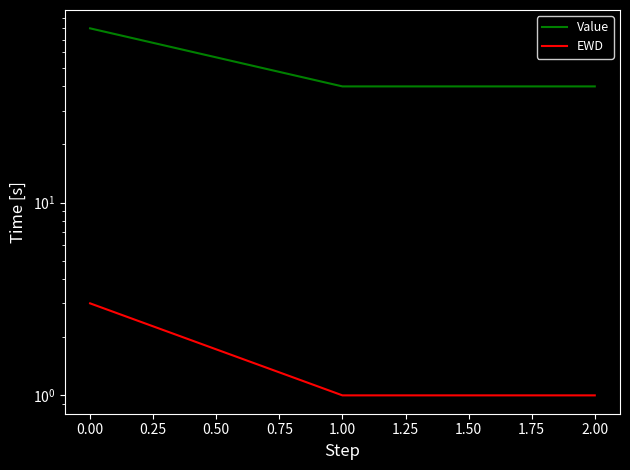

What are all the series names shown in the legend?

Value, EWD